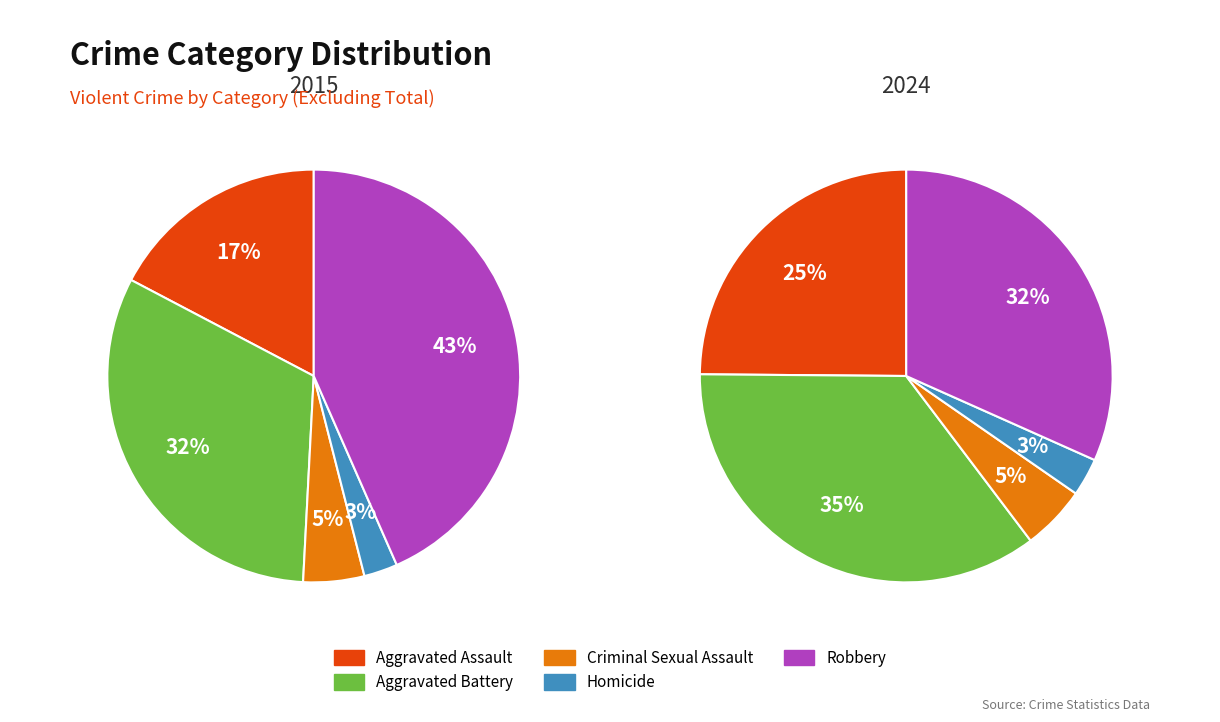

To the nearest percent, what percentage of the pie is Homicide?

3%